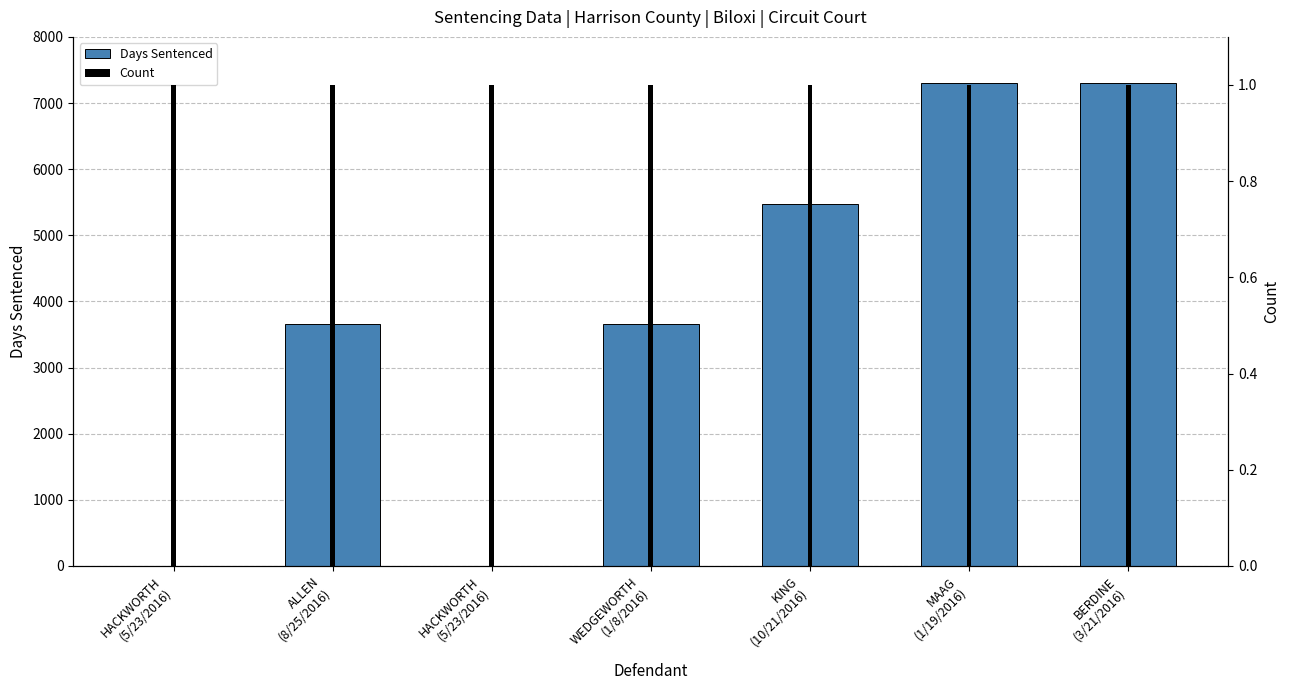

The value of Days Sentenced at HACKWORTH
(5/23/2016) is 2361. True or false?

False